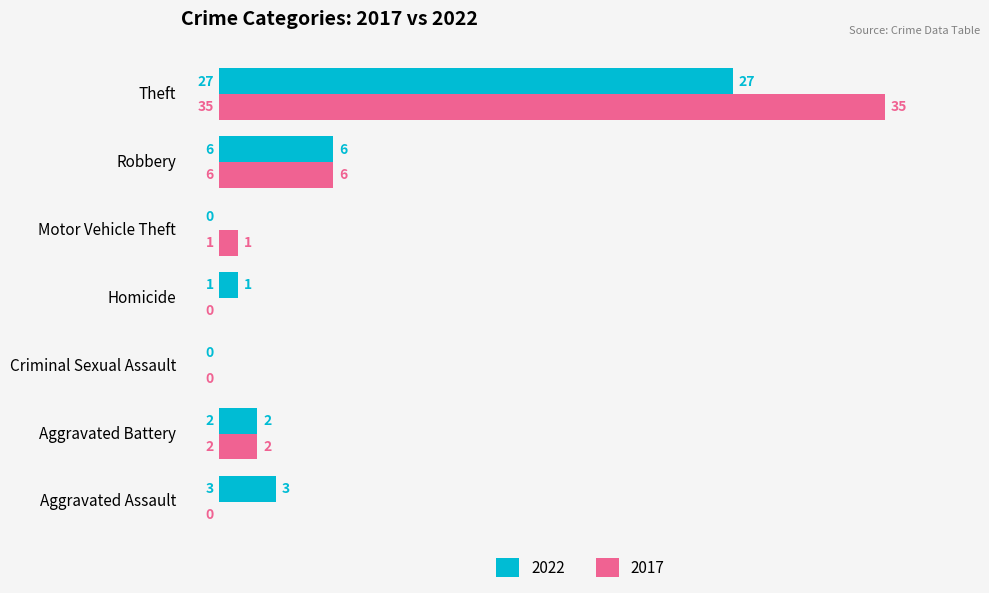

What is the sum of the 2022 values at Robbery and Aggravated Assault?

9